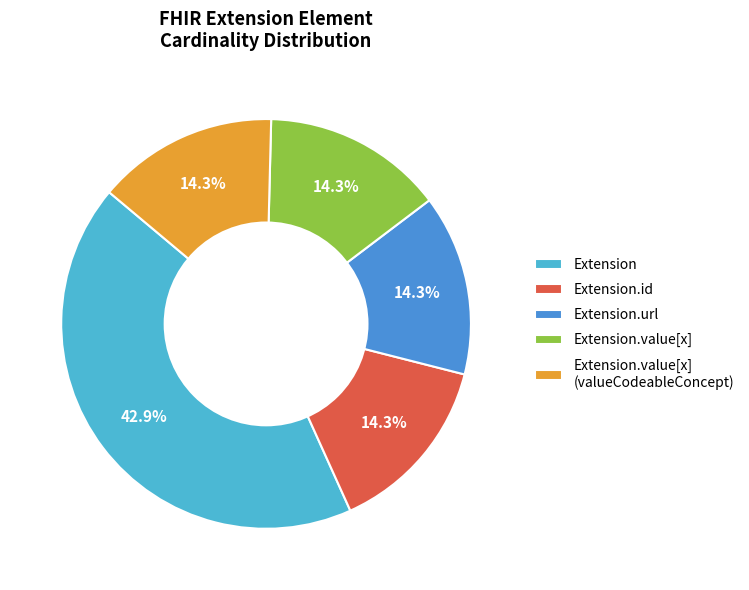

The Extension.url slice represents 99% of the pie. True or false?

False